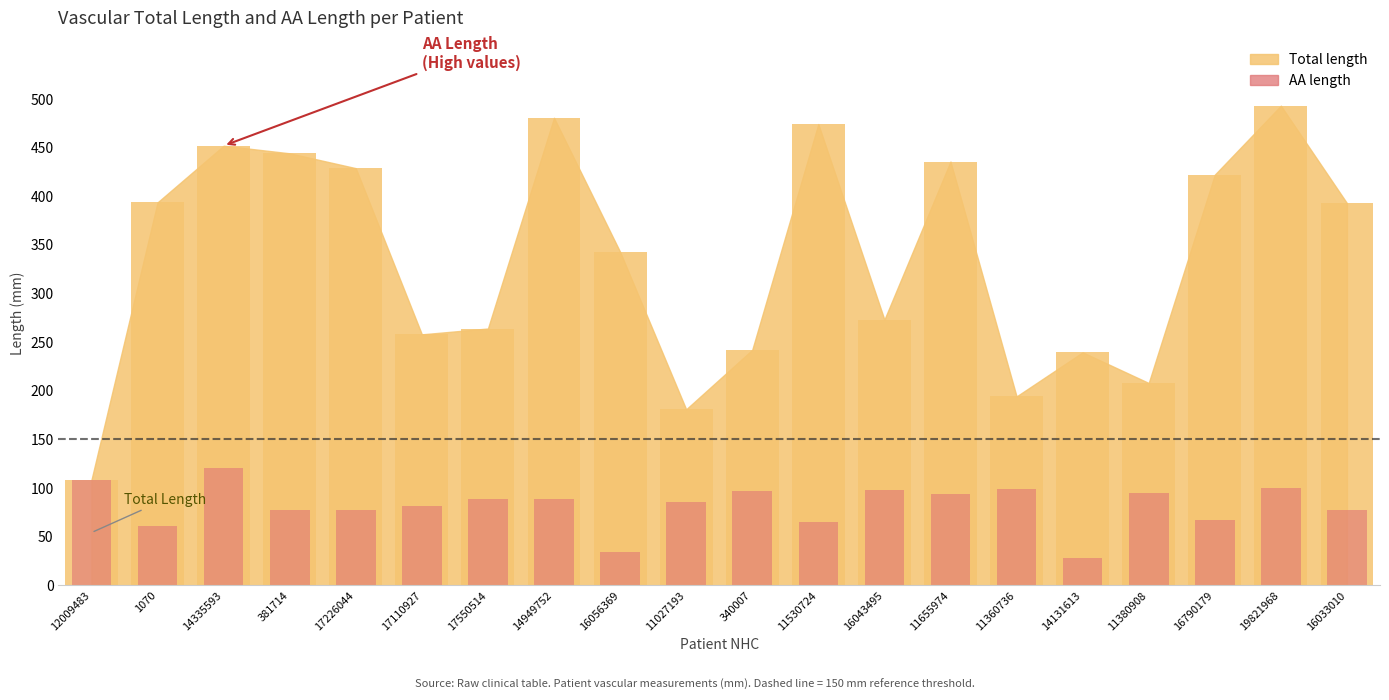

How many data points in Total length are above 392?

10